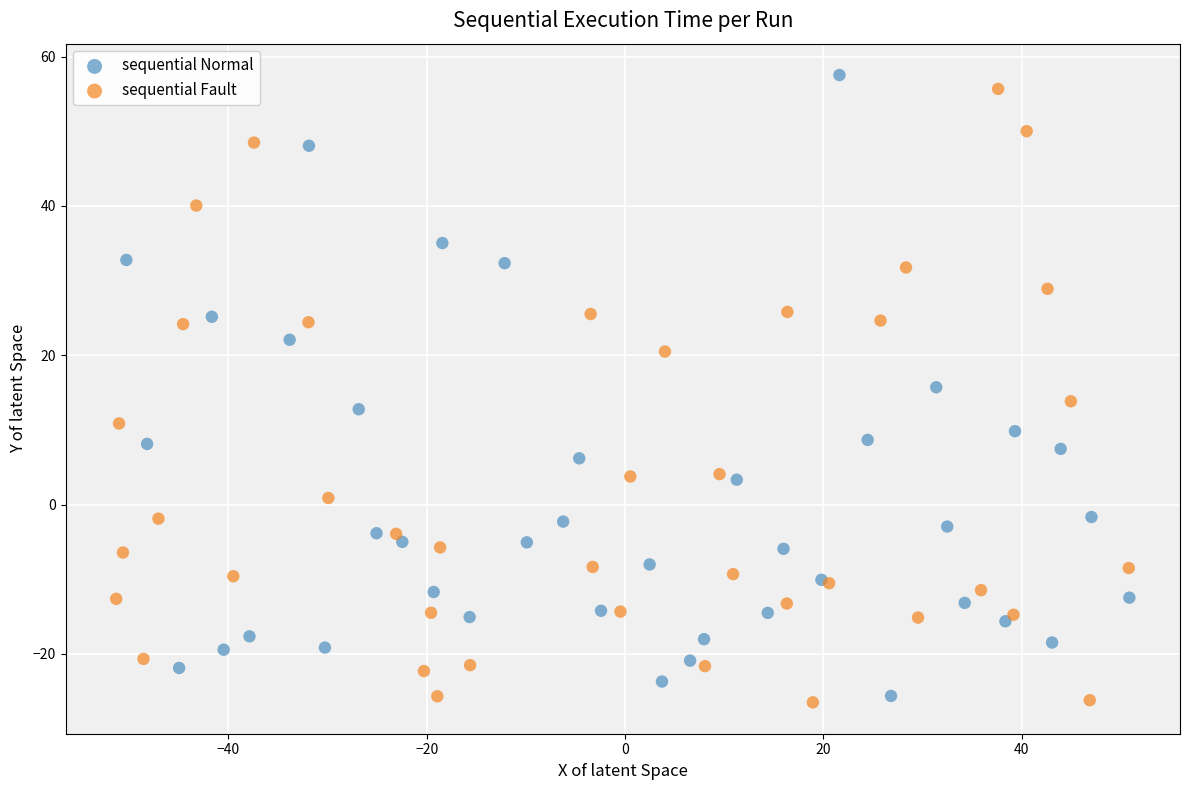

Which series has the widest spread of Y values?

sequential Normal